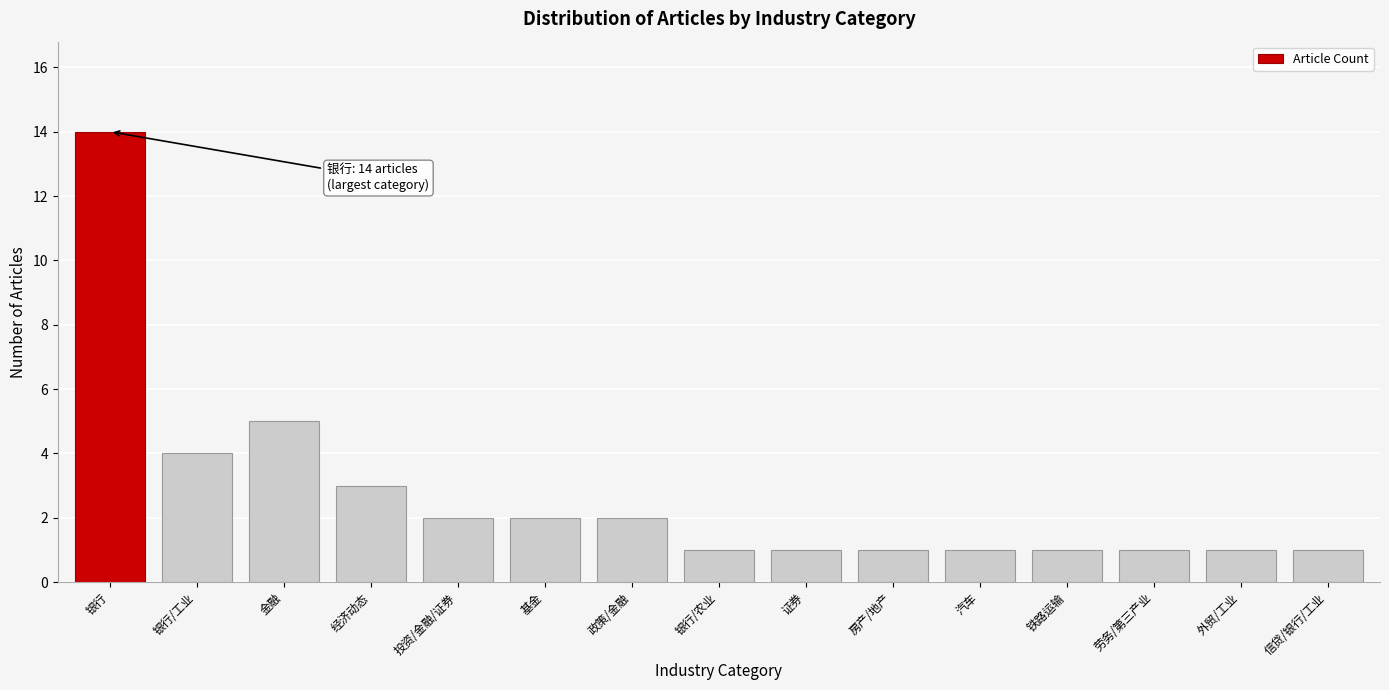

Reading right to left, what are all the values shown in this chart?

1	1	1	1	1	1	1	1	2	2	2	3	5	4	14